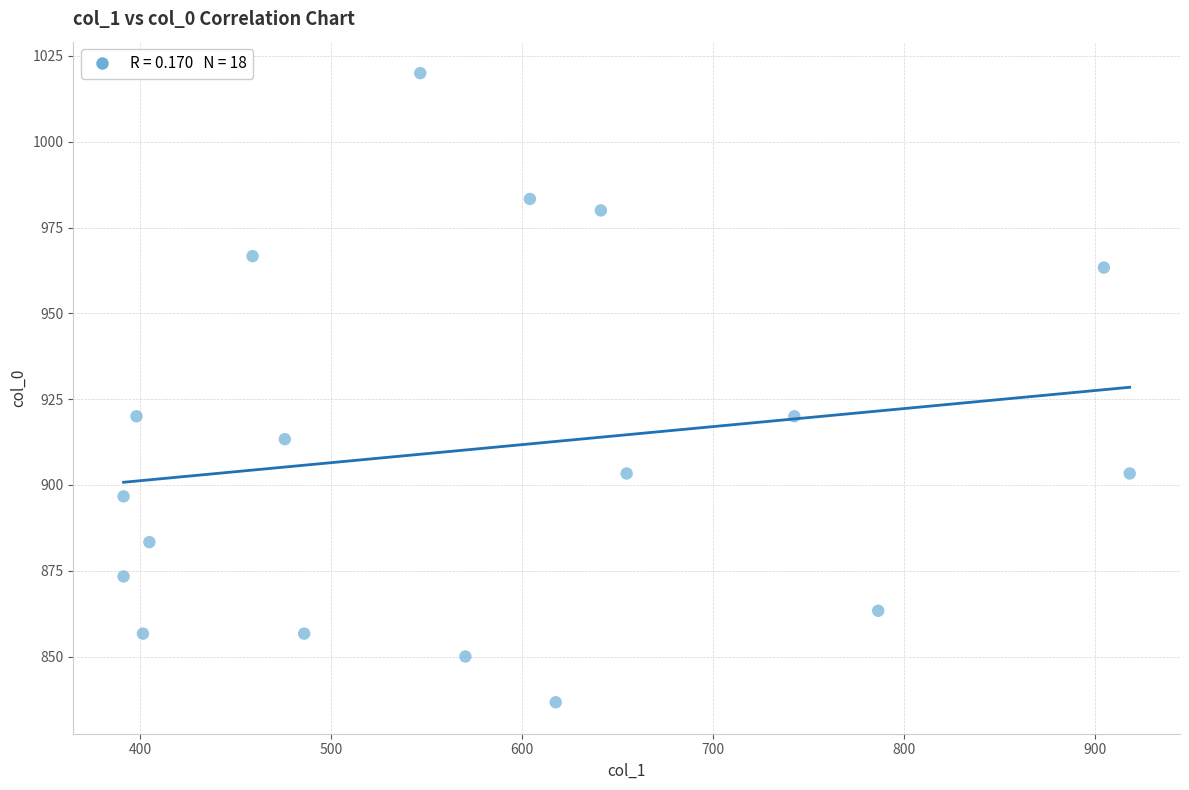

What is the range of X values (max minus min)?

526.5